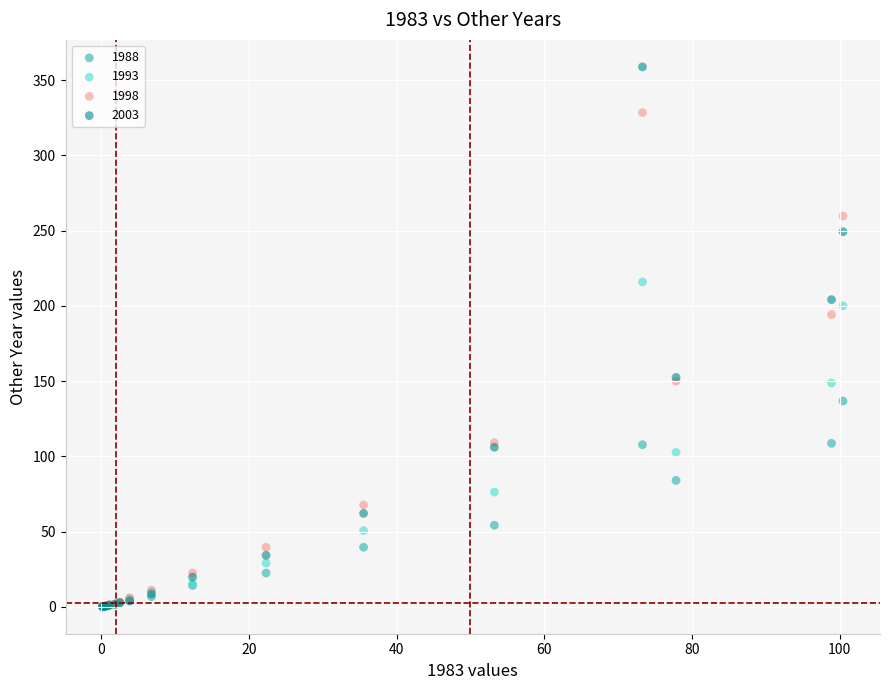

Across all series, what Y value is closest to 179?

194.2